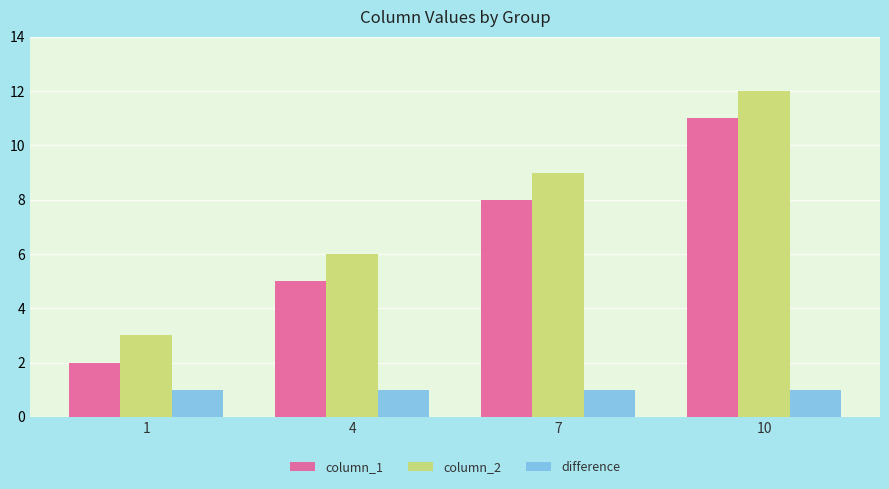

How many data points in column_1 are less than 8?

2